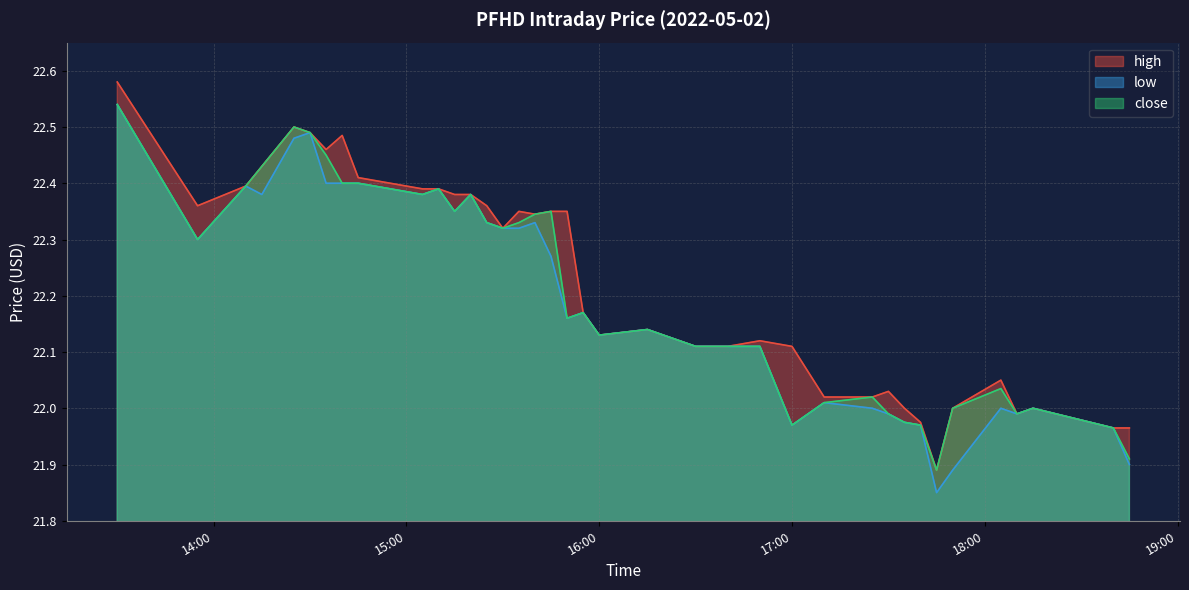

Is the value of close at 19 greater than the value of high at 15?

No